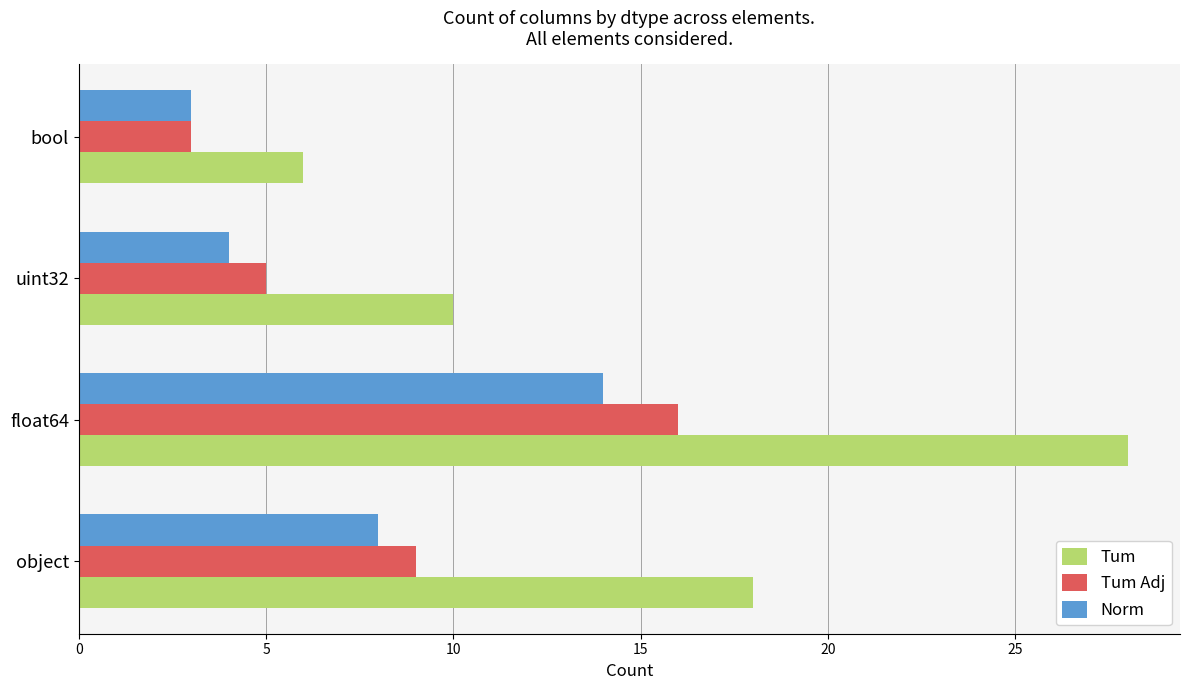

What are all the series names shown in the legend?

Tum, Tum Adj, Norm